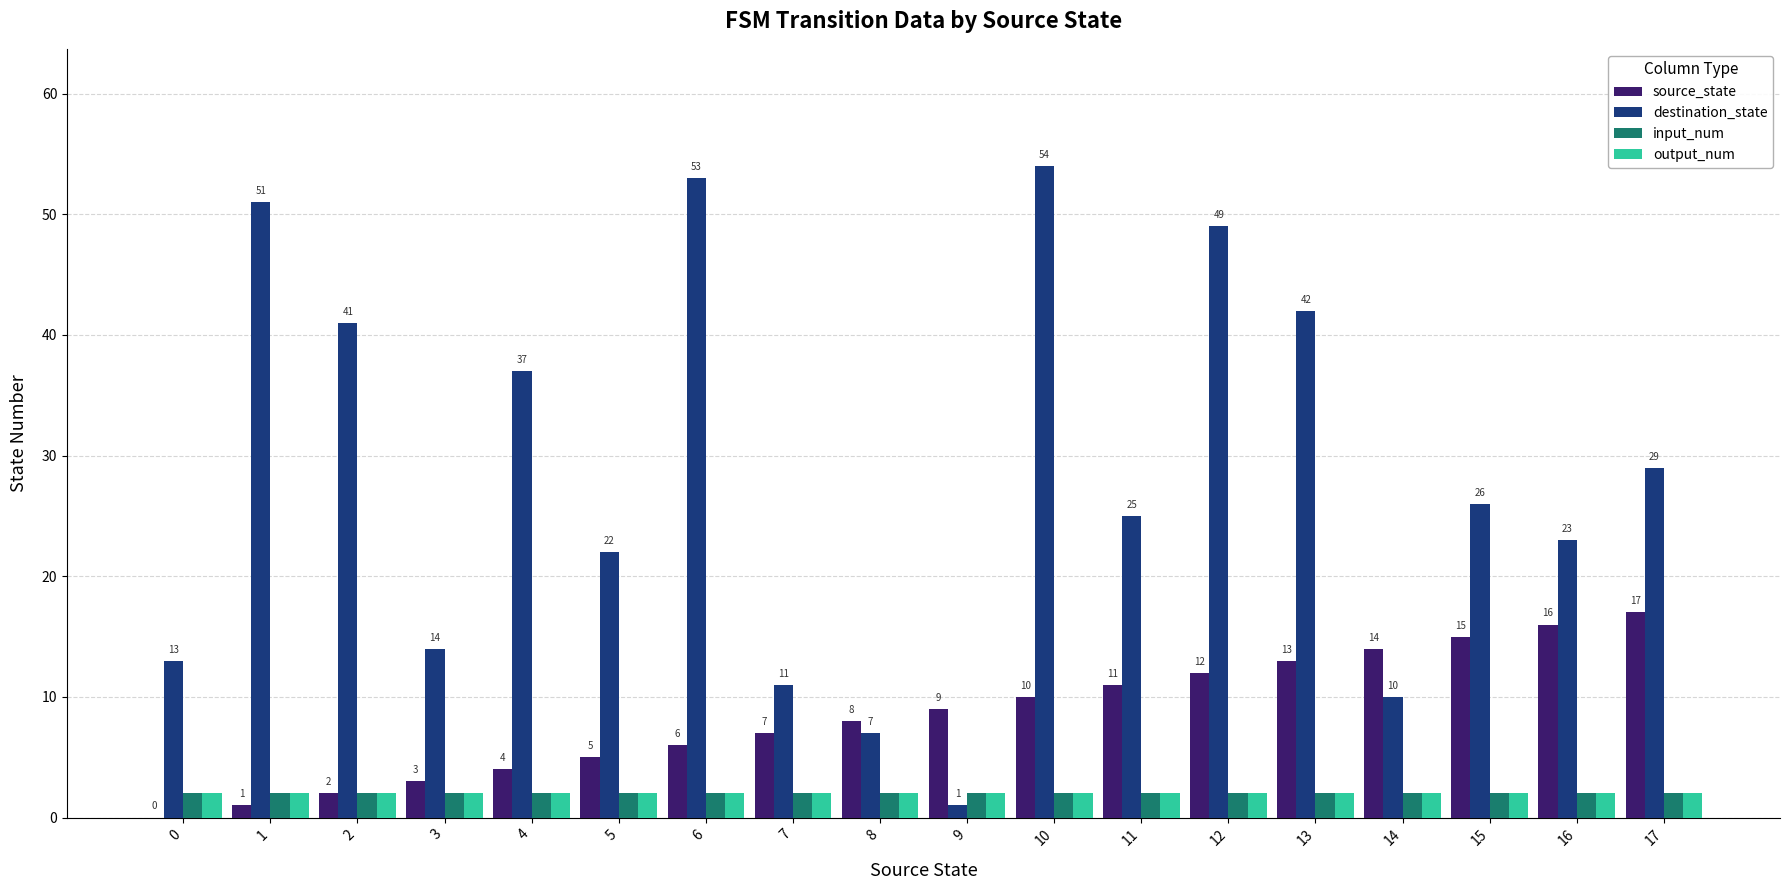

What is the maximum value for destination_state?

54